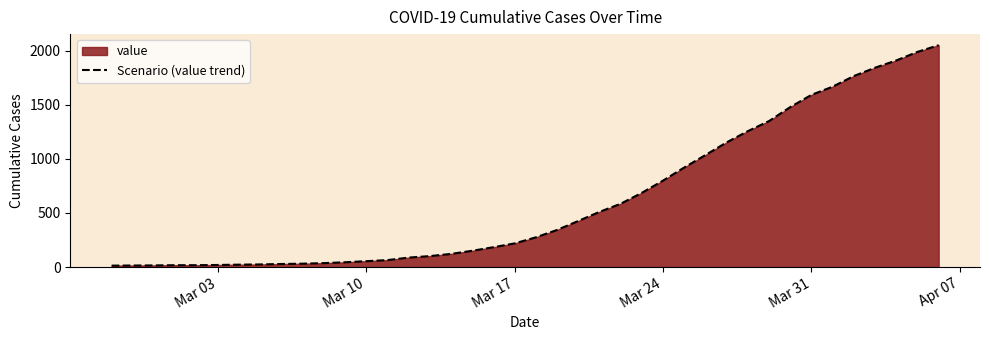

What is the difference between the maximum and minimum values?

2036